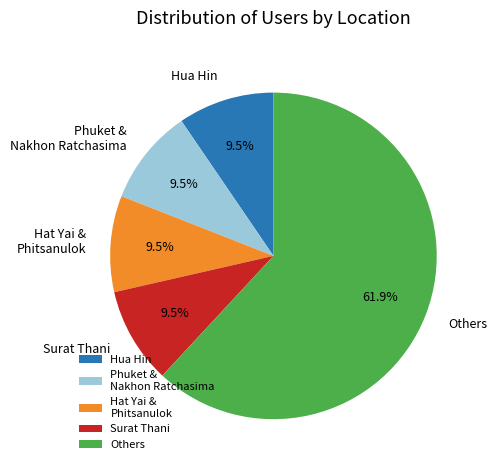

Do Hua Hin and Phuket & Nakhon Ratchasima together represent more than half of the pie?

No